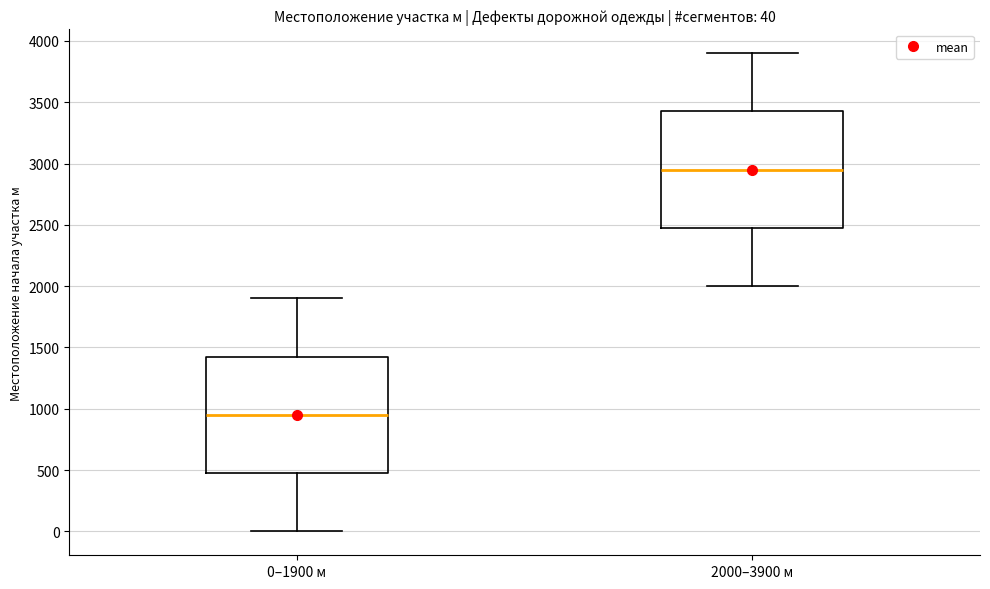

Which box has the highest median line?

2000–3900 м